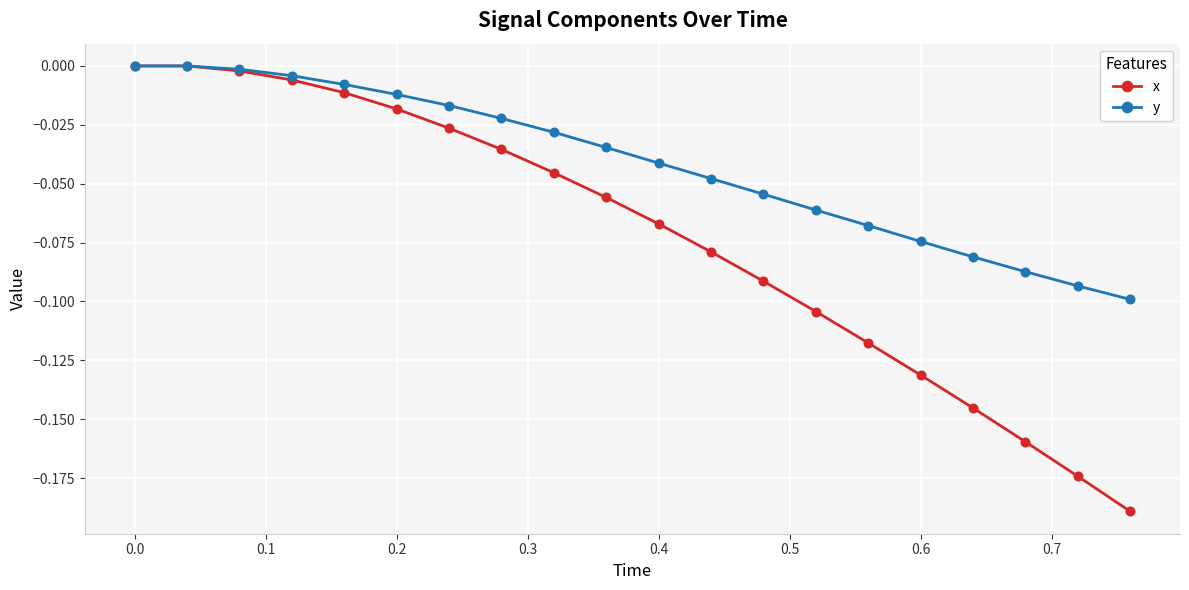

Which series has the largest total across all categories?

y